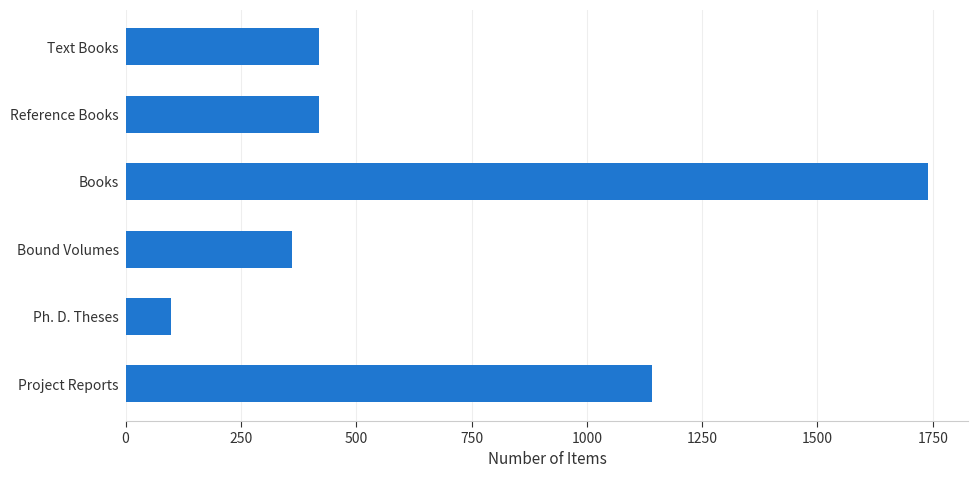

Which label corresponds to the largest value in the chart?

Books